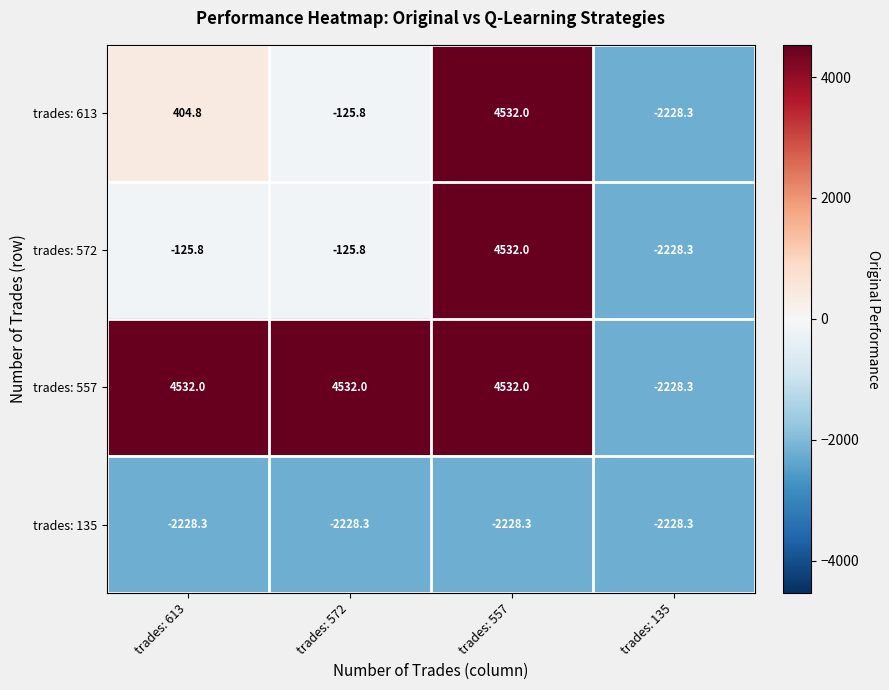

Which series has the largest total across all categories?

trades: 557